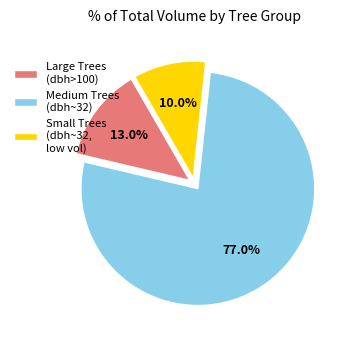

Combined, what portion of the pie is Small Trees (dbh~32, low vol) and Large Trees (dbh>100)?

23.0%